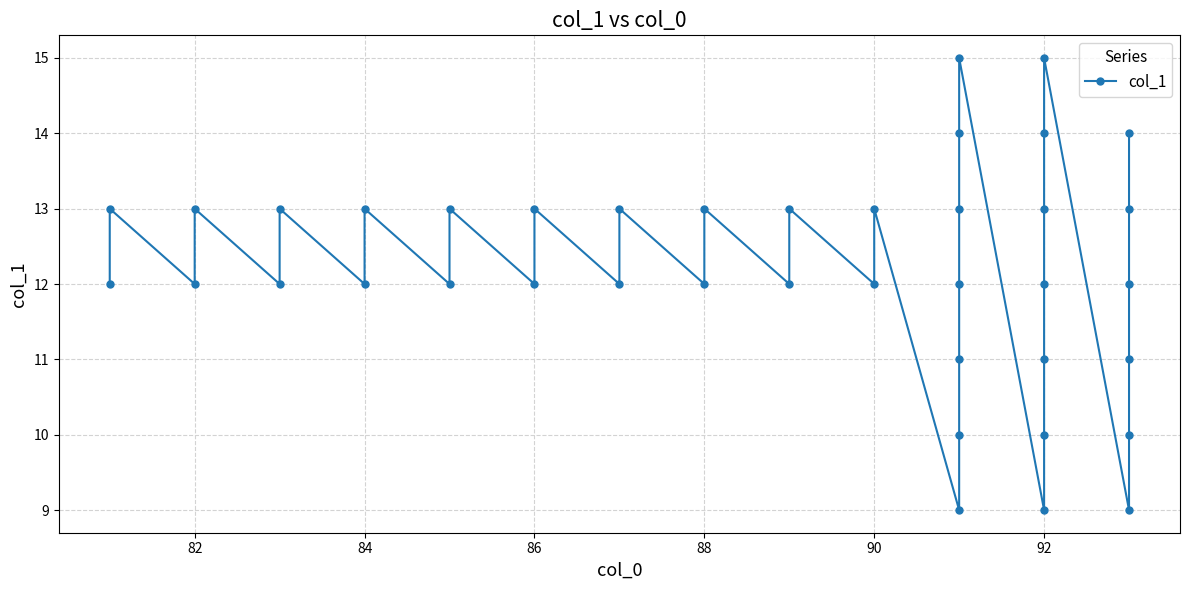

How many points are lower than both their immediate neighbors (excluding endpoints)?

12